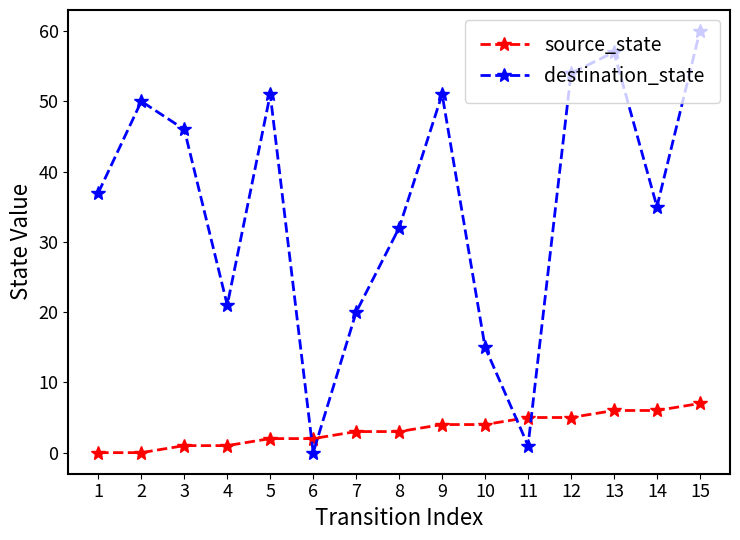

Where do destination_state and source_state first cross each other?

5 and 6